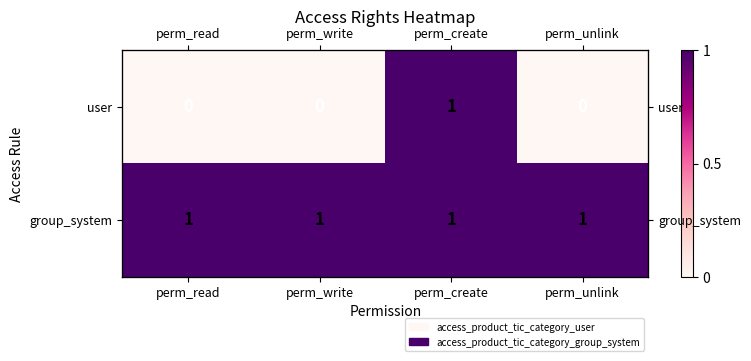

Rank the series by their maximum value, from lowest to highest.

user, group_system